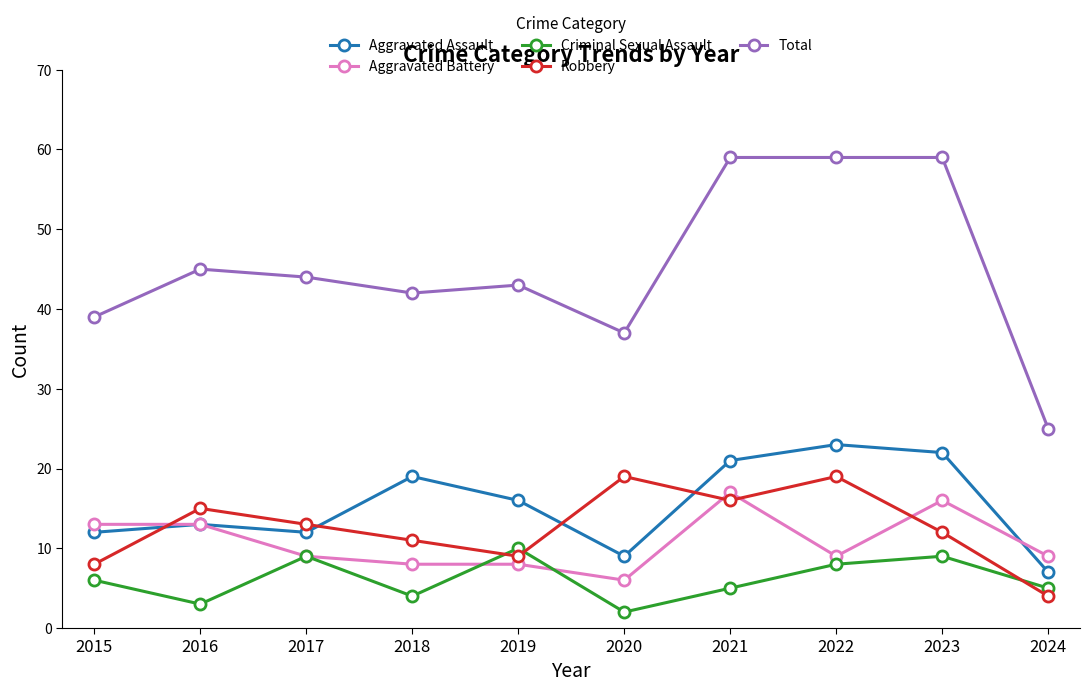

How many values in the Total series are below 44?

5